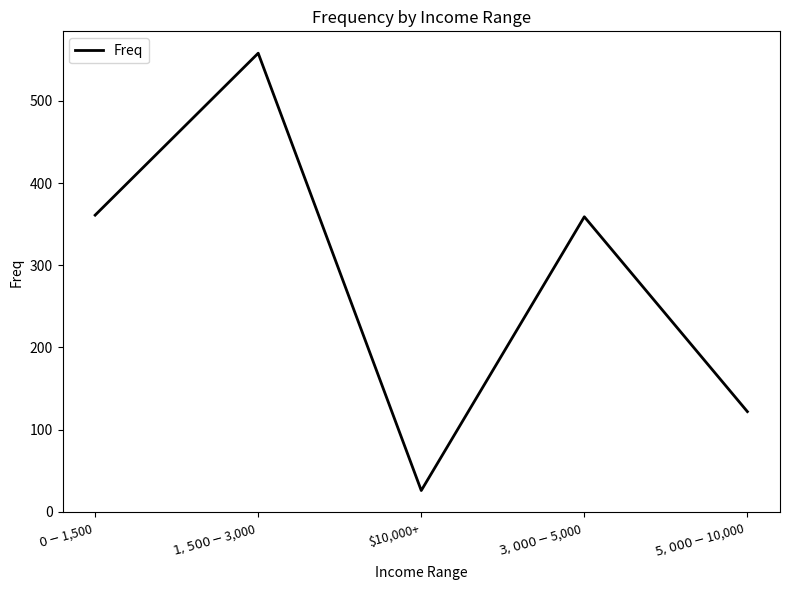

What is the maximum value shown in the chart?

558